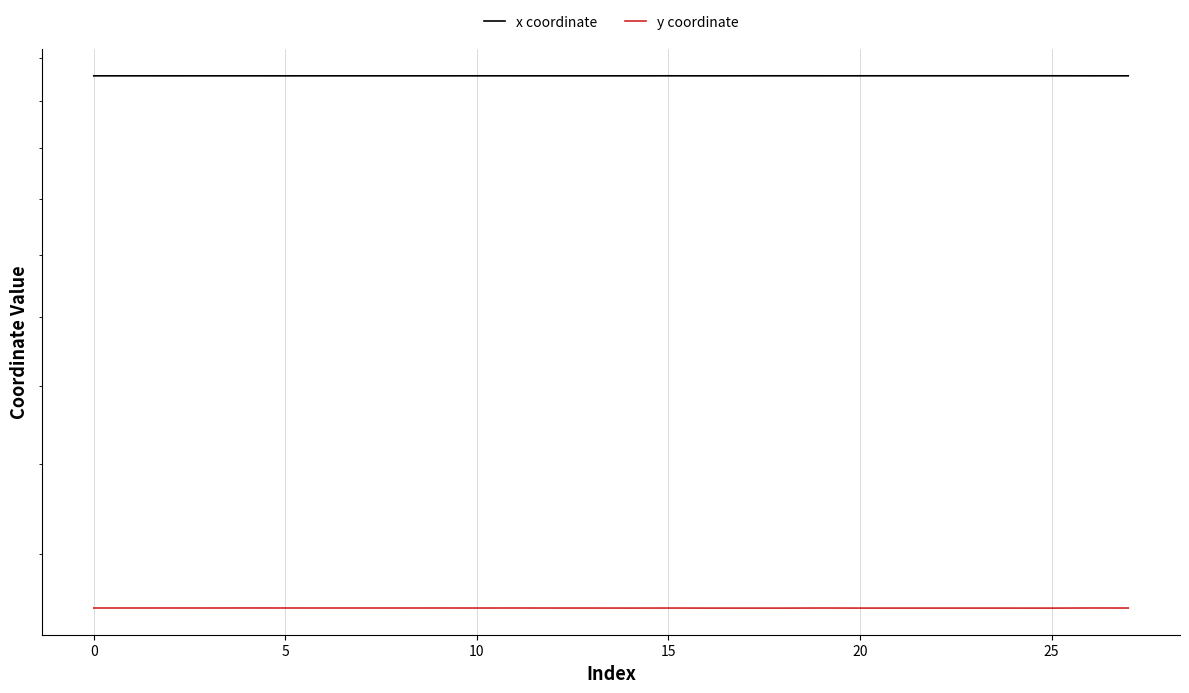

What is the maximum value for y coordinate?

1094359.6